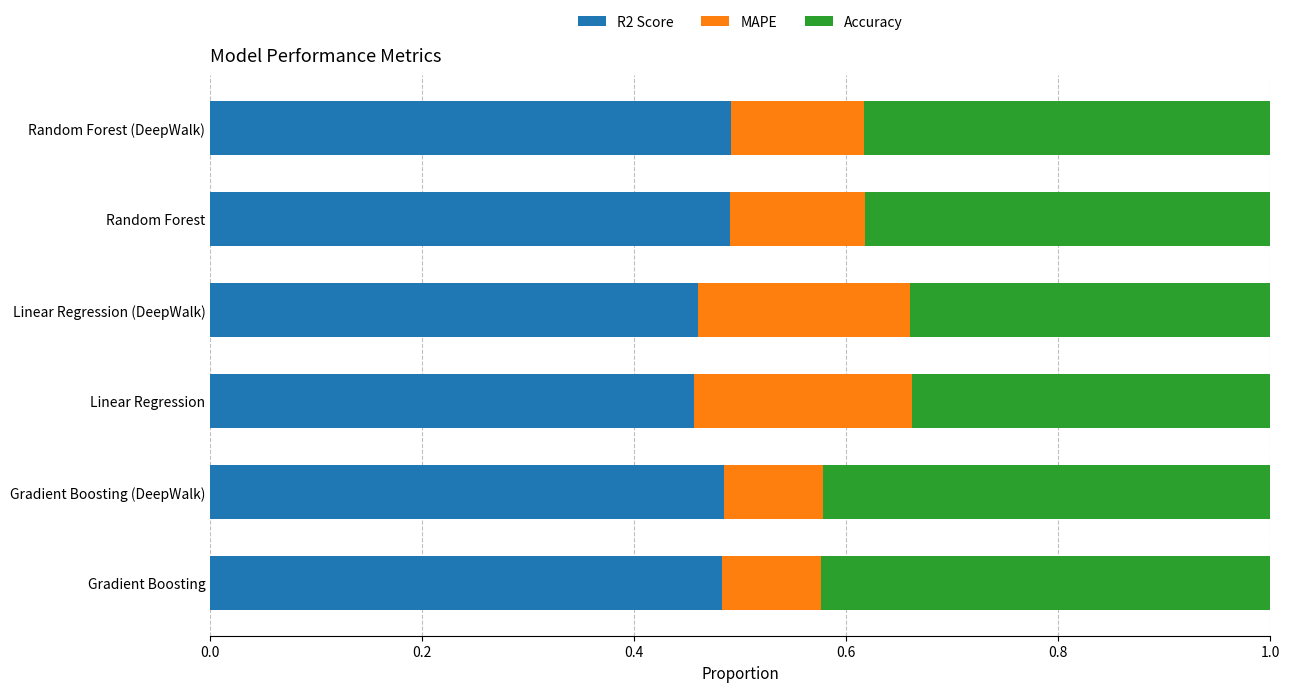

Count the number of categories in the chart.

6